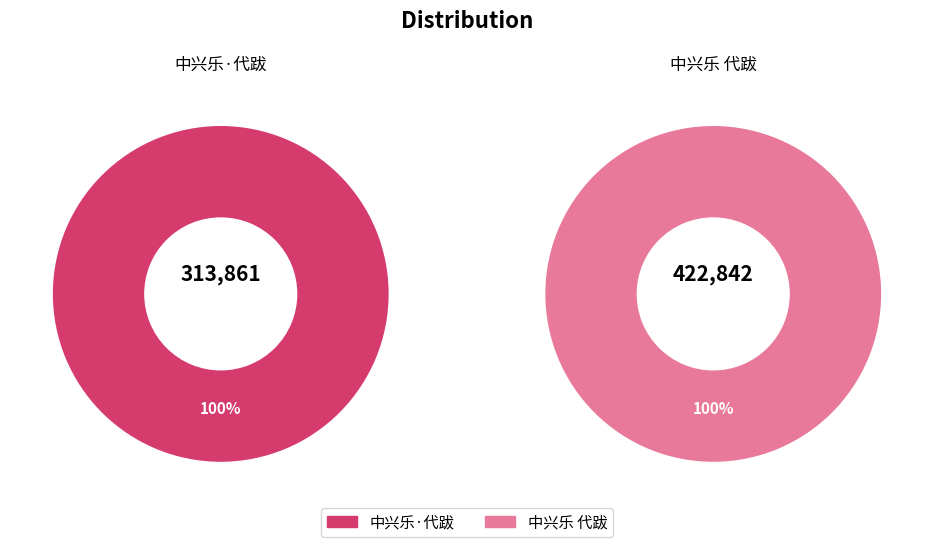

Approximately how many times larger is the value at 中兴乐 代跋 compared to 中兴乐·代跋?

1.3